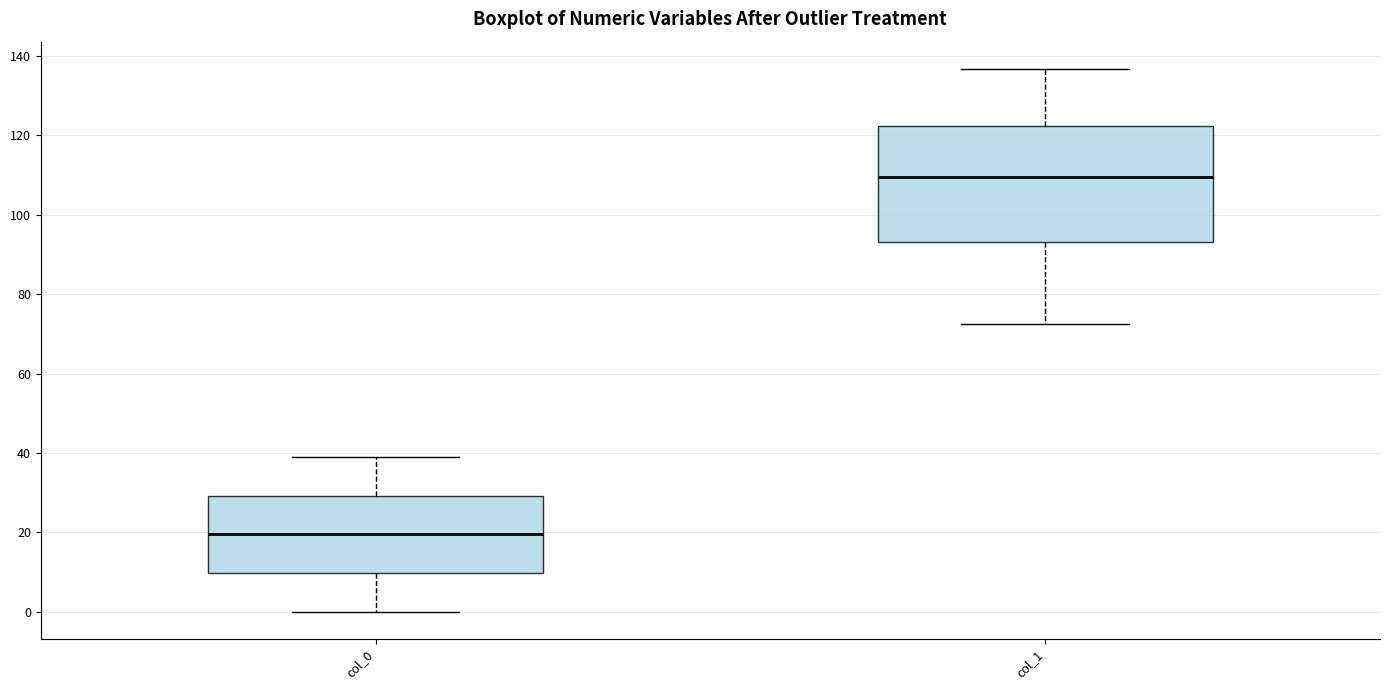

Reading left to right, read every box against the y-axis: the position of its median line, the range the box covers, and the ends of its whiskers. The values are not printed on the chart, so give them approximately, as read against the axis.

col_0: median 20, box 10 to 30, whiskers 0 to 40
col_1: median 110, box 94 to 122, whiskers 72 to 136